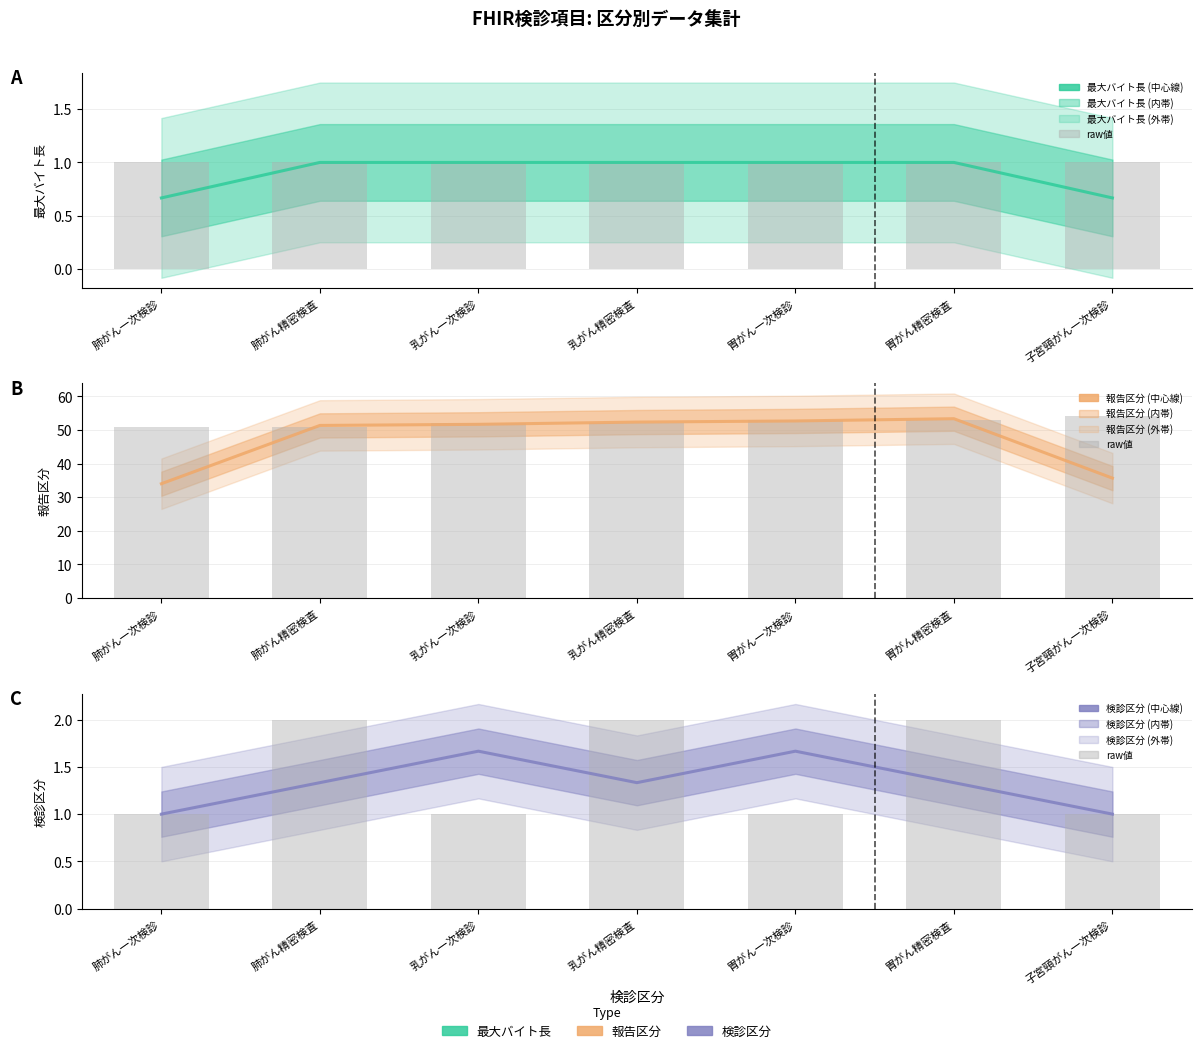

What is the average value of the 検診区分 series?

1.3